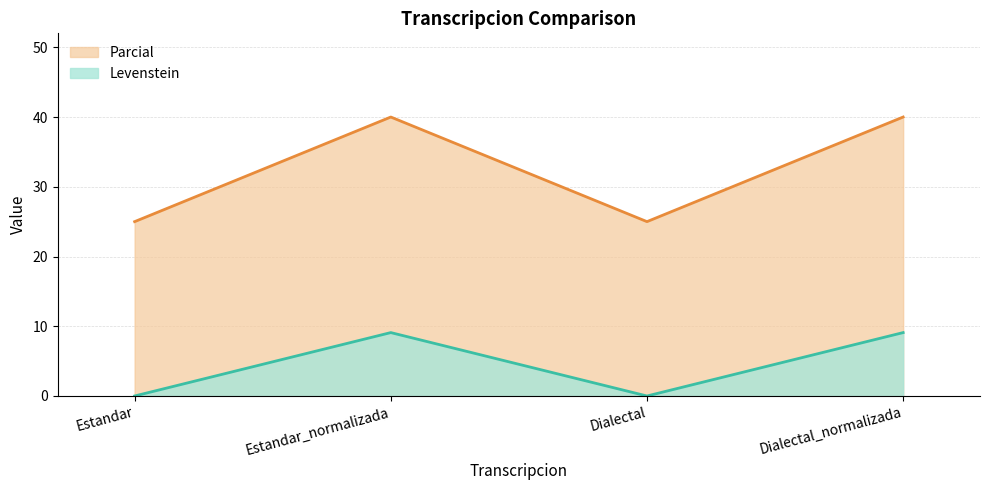

True or false: Parcial has more than 1 points higher than both neighbors.

False